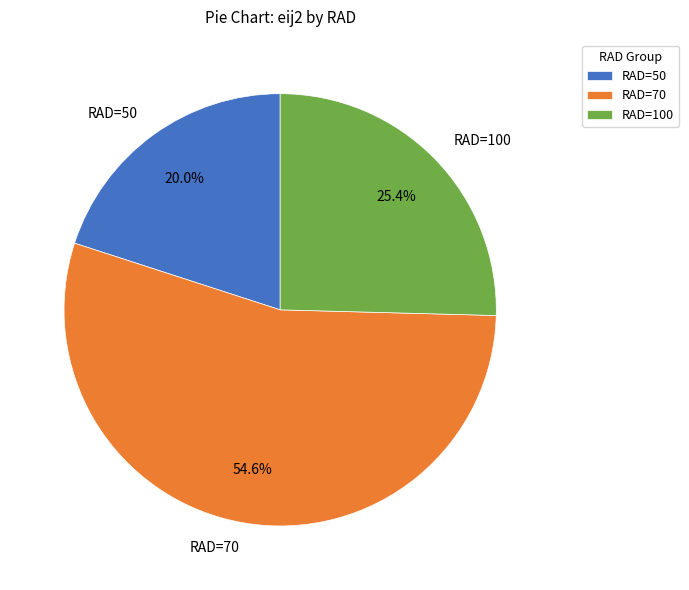

To the nearest percent, what is the difference between the largest and smallest slice percentages?

35%